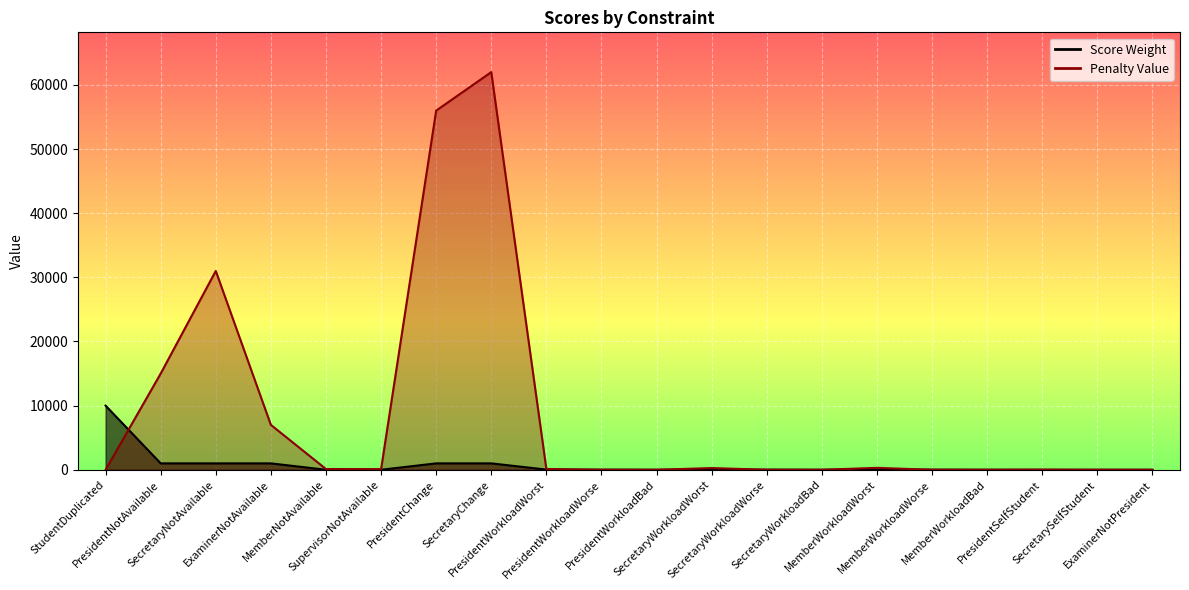

What is the maximum value for Score Weight?

10000